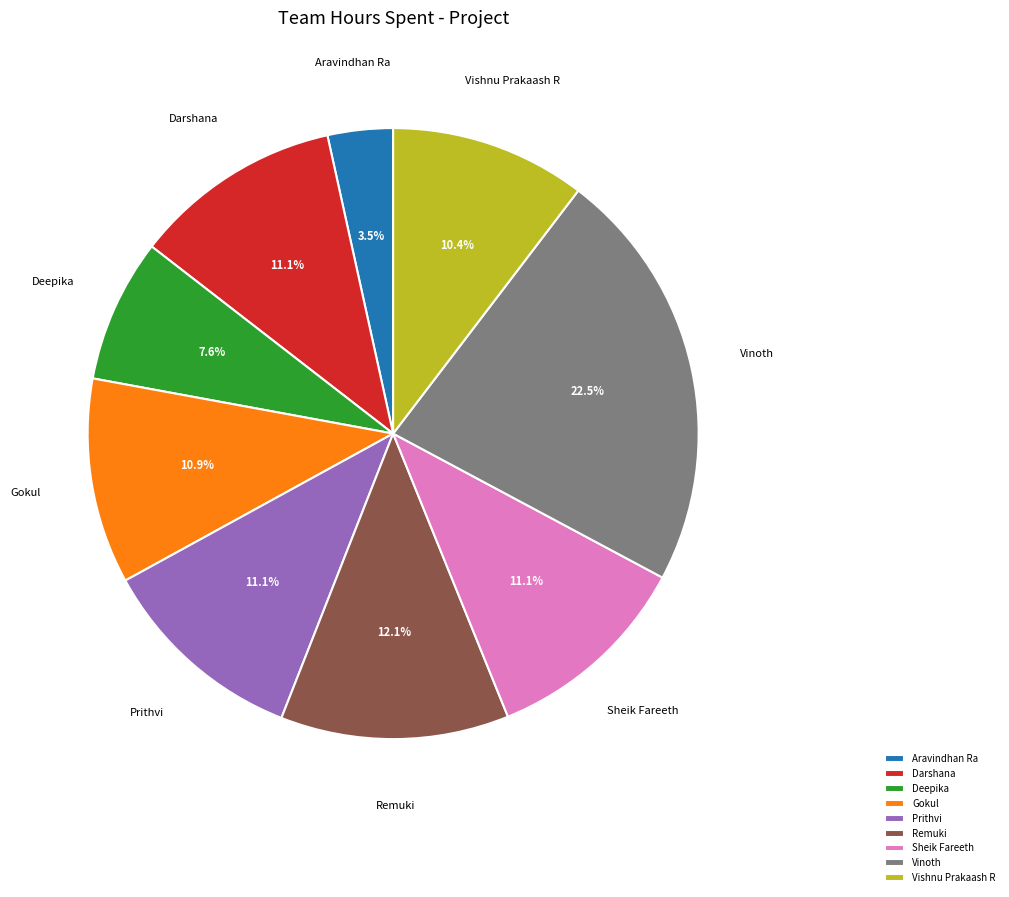

Which has a higher value, Vishnu Prakaash R or Gokul?

Gokul